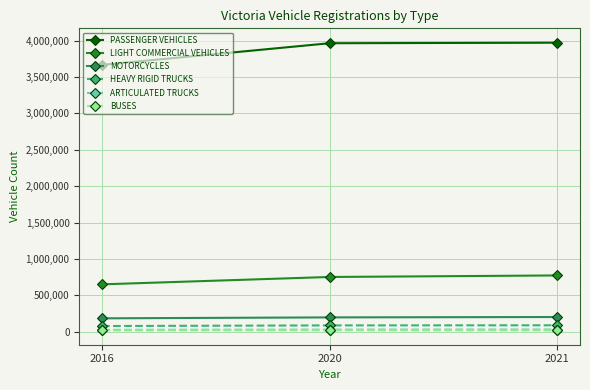

Which series has the widest spread of values?

PASSENGER VEHICLES